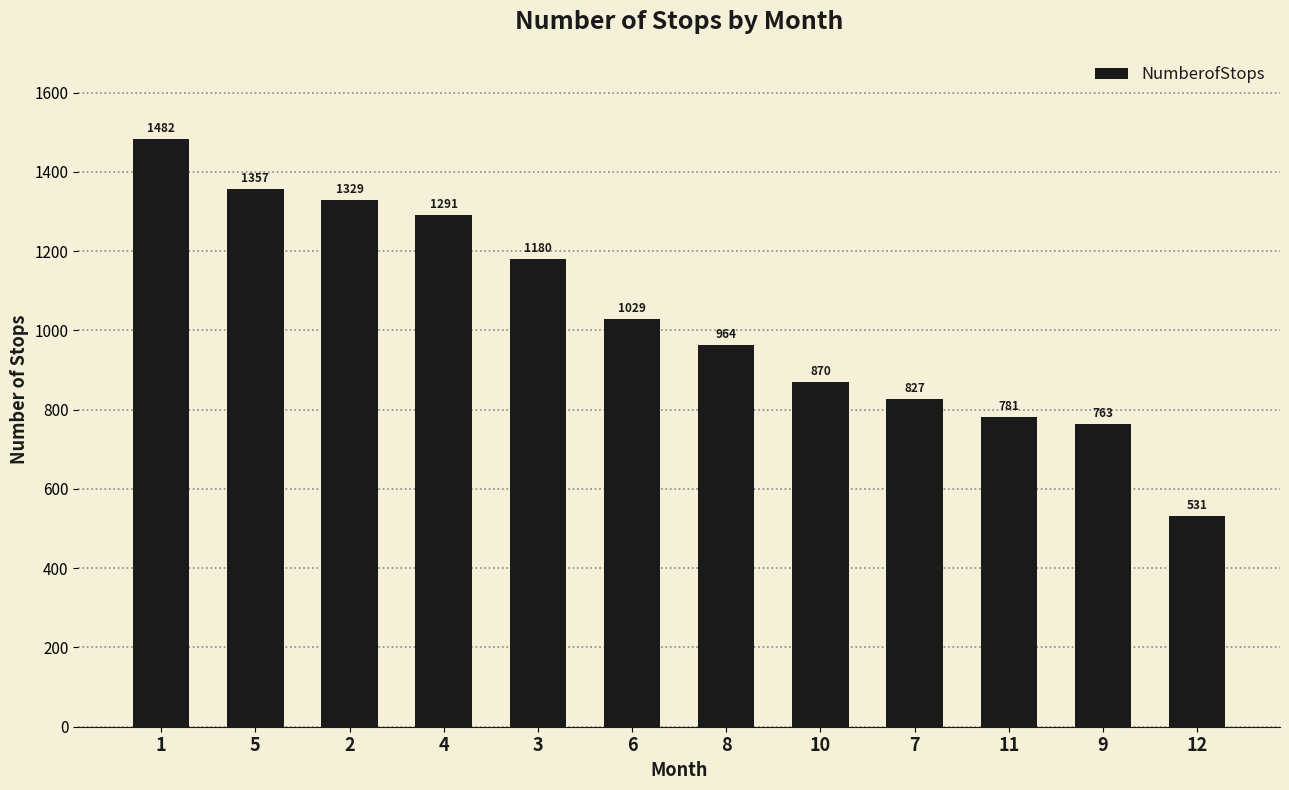

What value does the data have at 12, to the nearest 50?

550